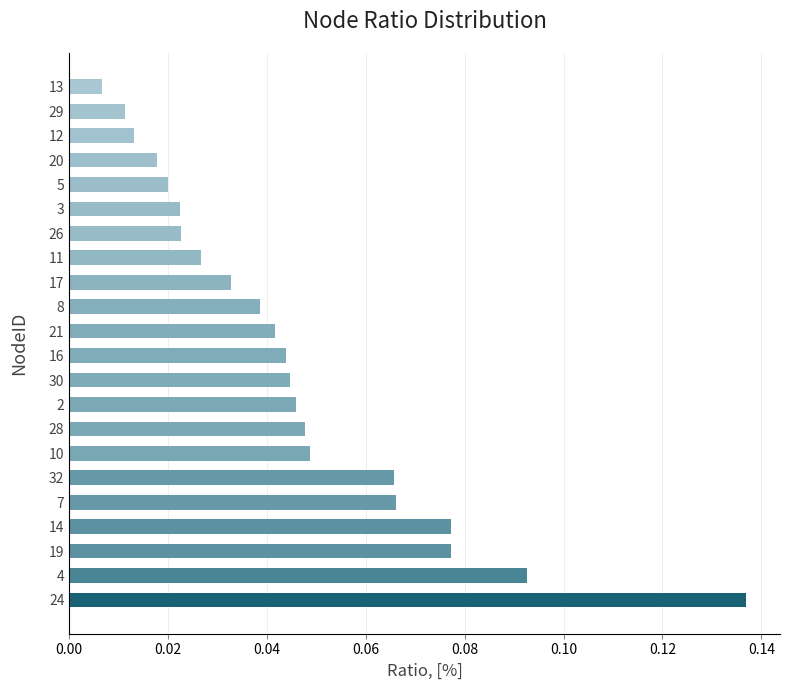

Which label corresponds to the largest value in the chart?

24